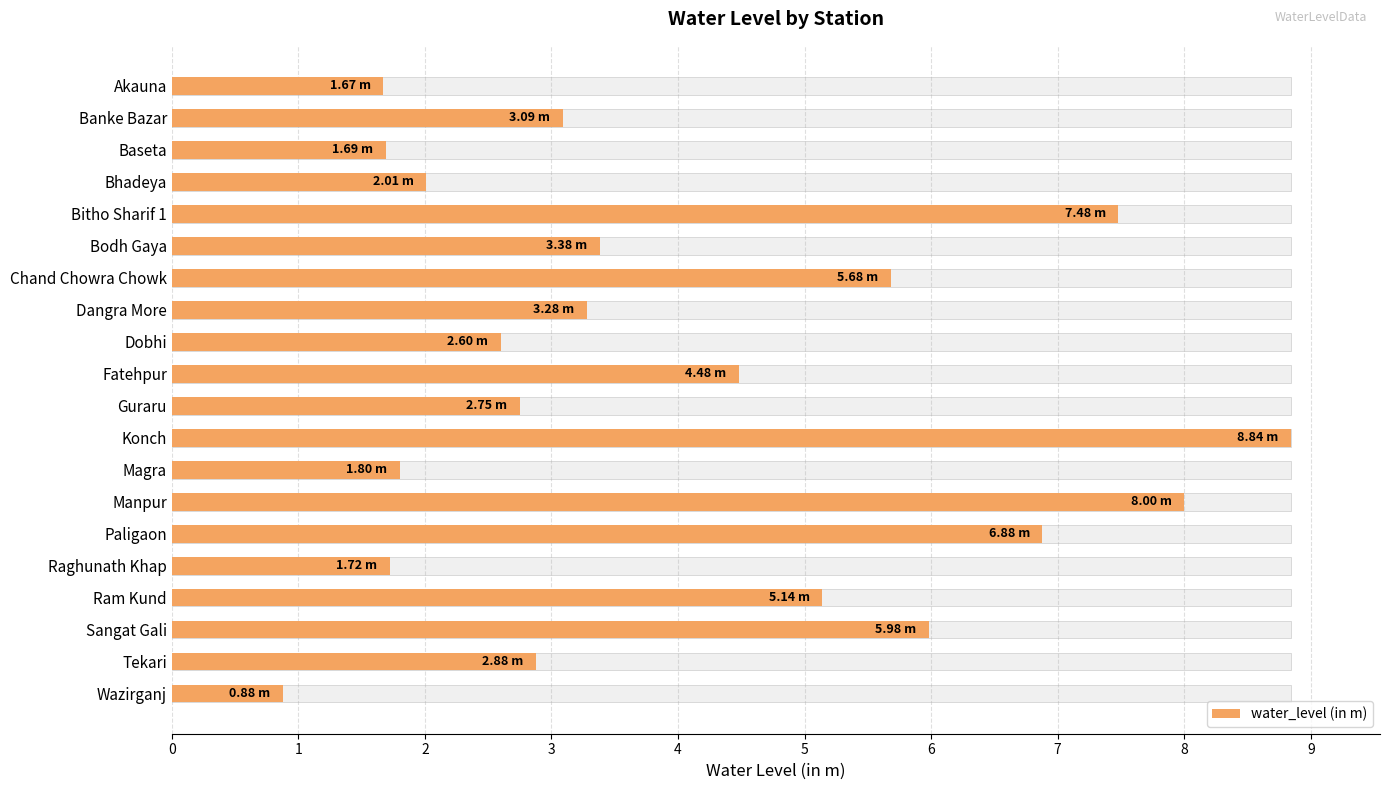

What is the value of the 10th bar from the left?

4.5